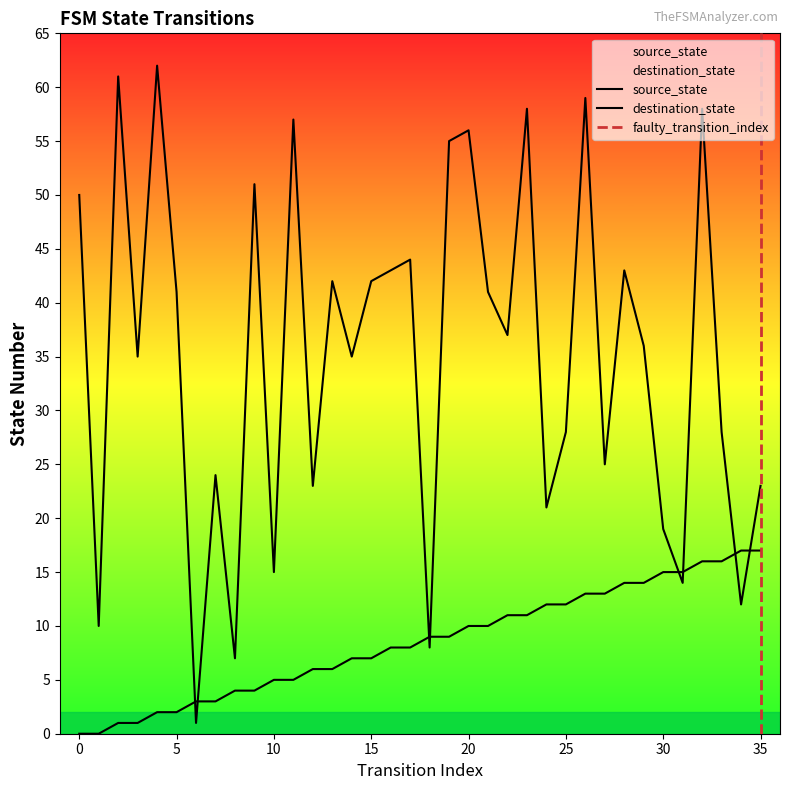

Is it true that destination_state equals 26 at 13?

False